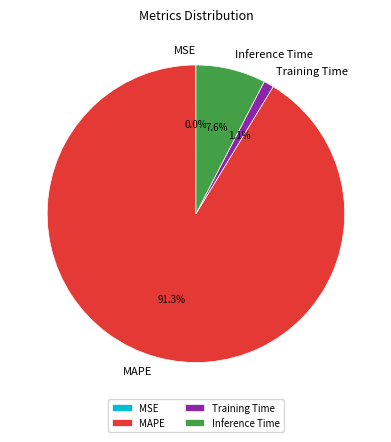

What percentage is NOT represented by Inference Time?

92.4%